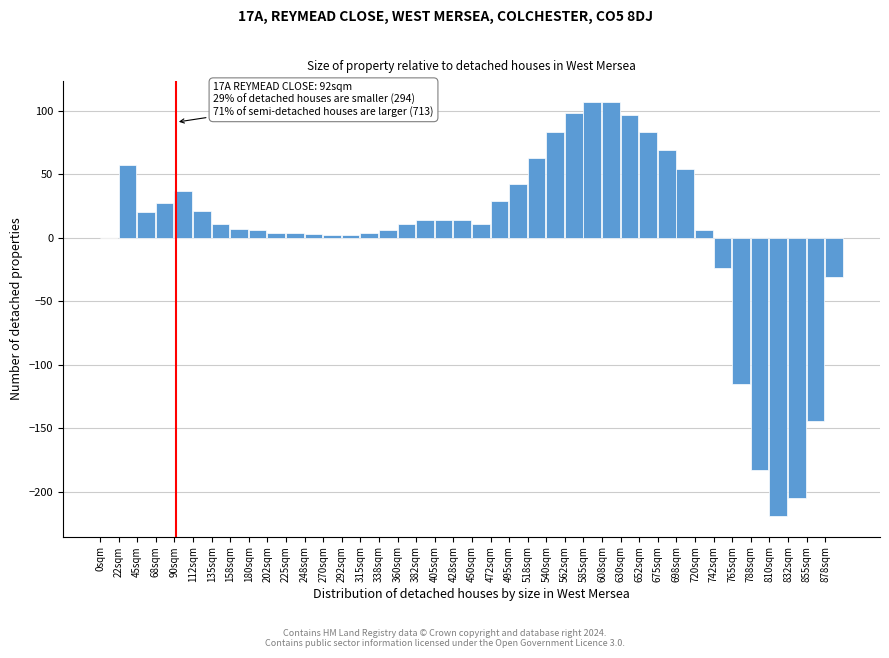

Between 585sqm and 0sqm, which is larger?

585sqm